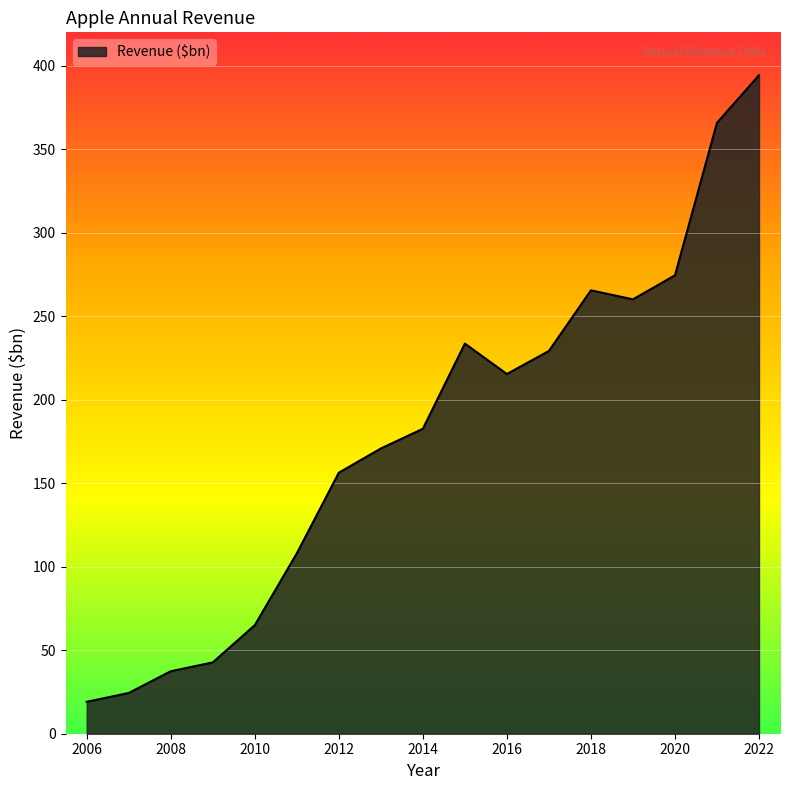

What is the difference between the maximum and minimum values?

375.2